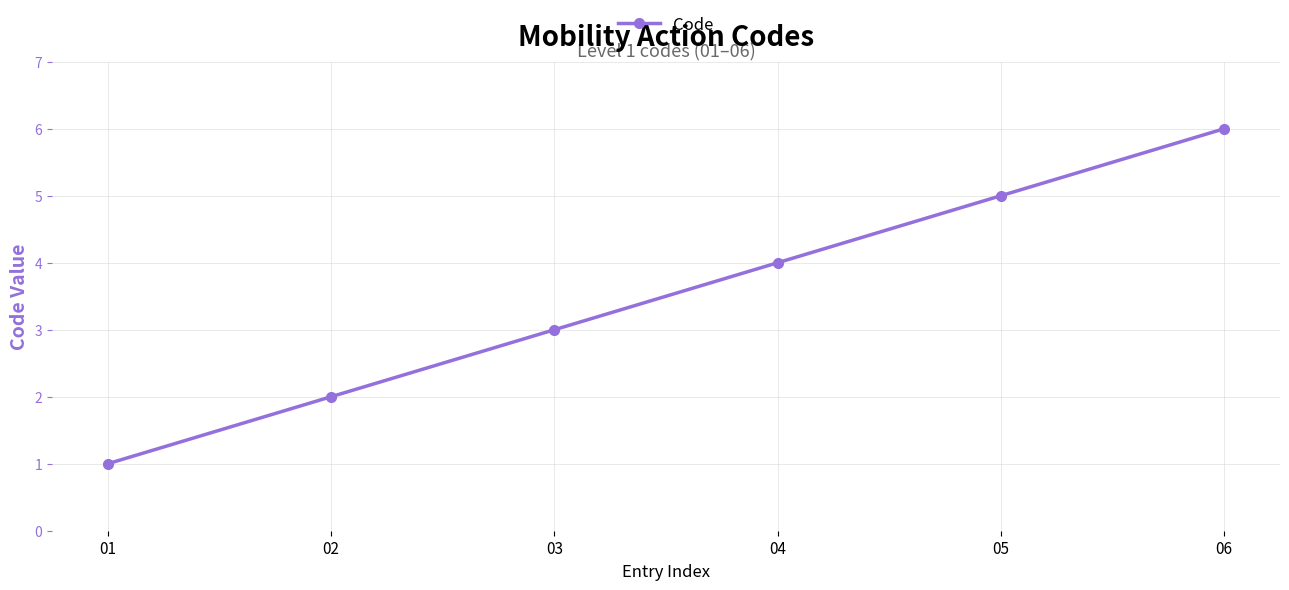

How many values are between 2 and 5?

4